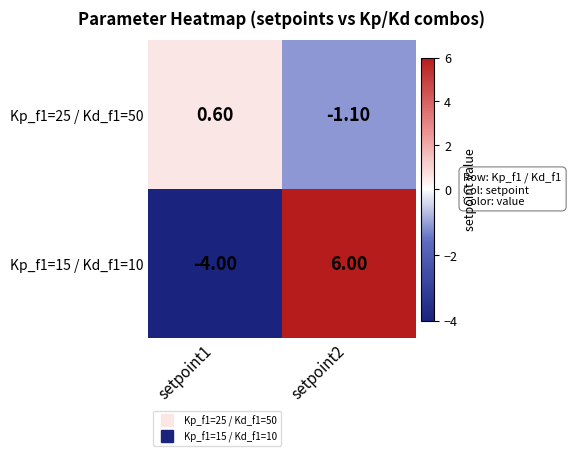

What is the minimum value shown in the chart?

-4.0